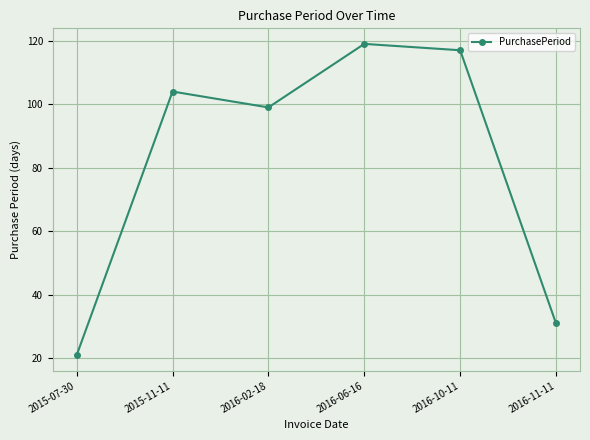

True or false: the data shows 99 at 2016-02-18.

True